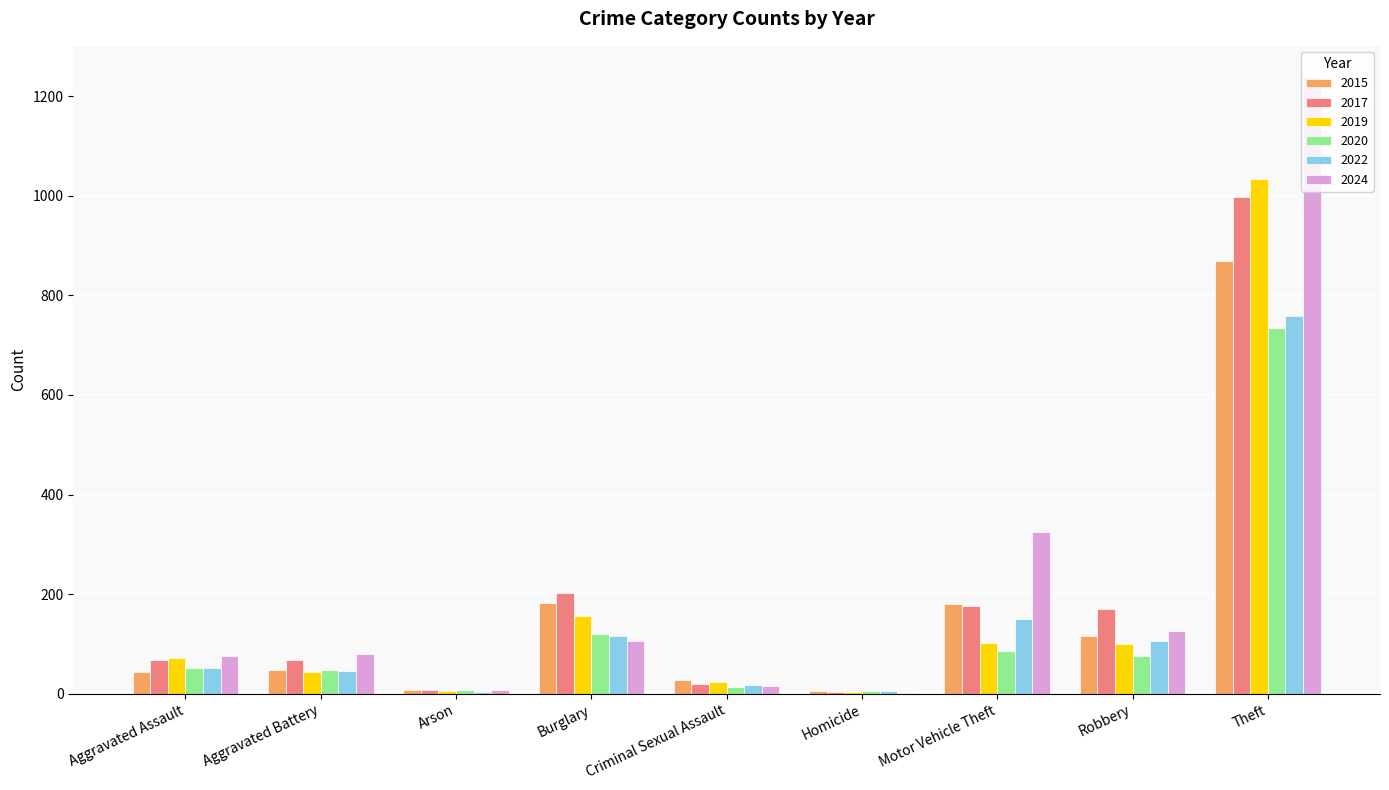

Where is 2022 nearest to the value 381?

Motor Vehicle Theft